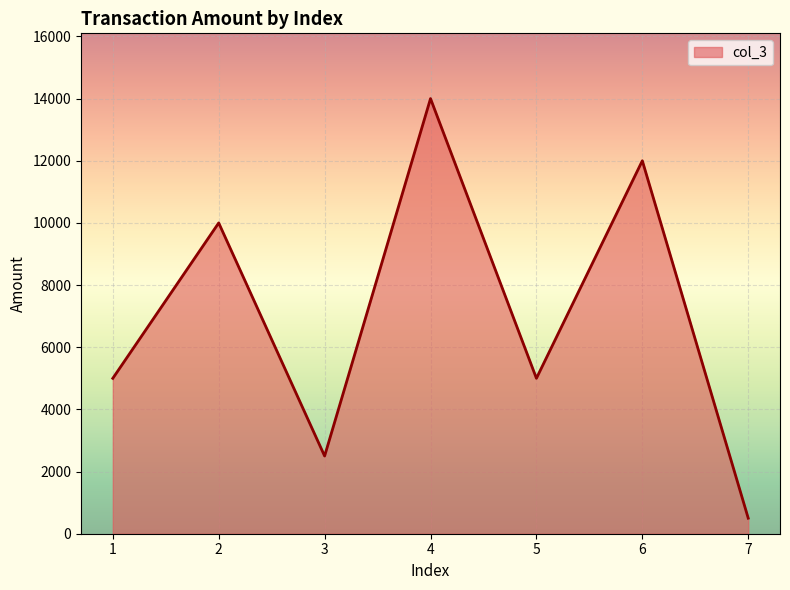

Count the number of categories in the chart.

7